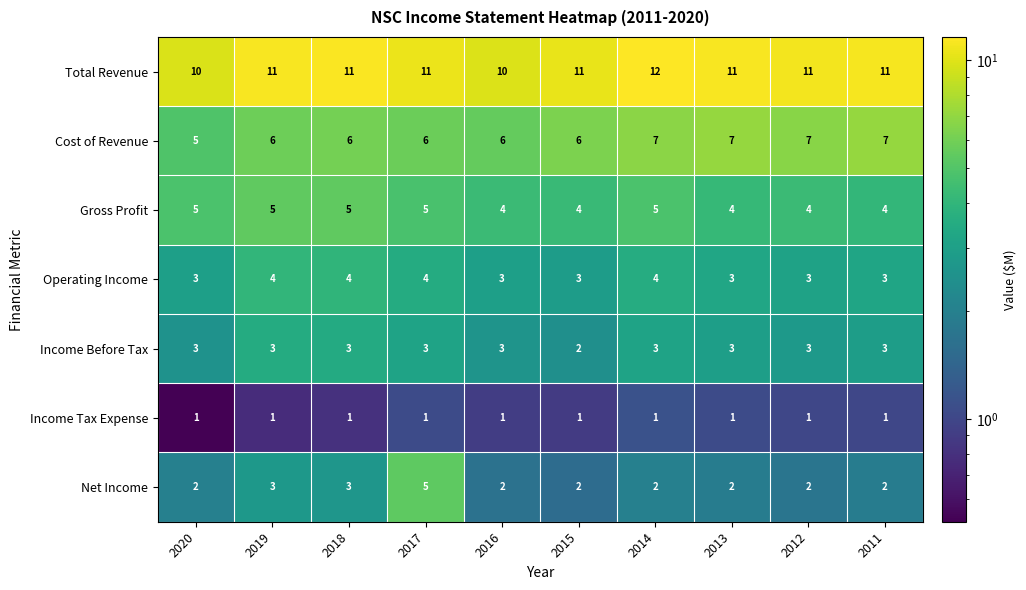

Between 2020 and 2017, which series saw the biggest shift?

Net Income